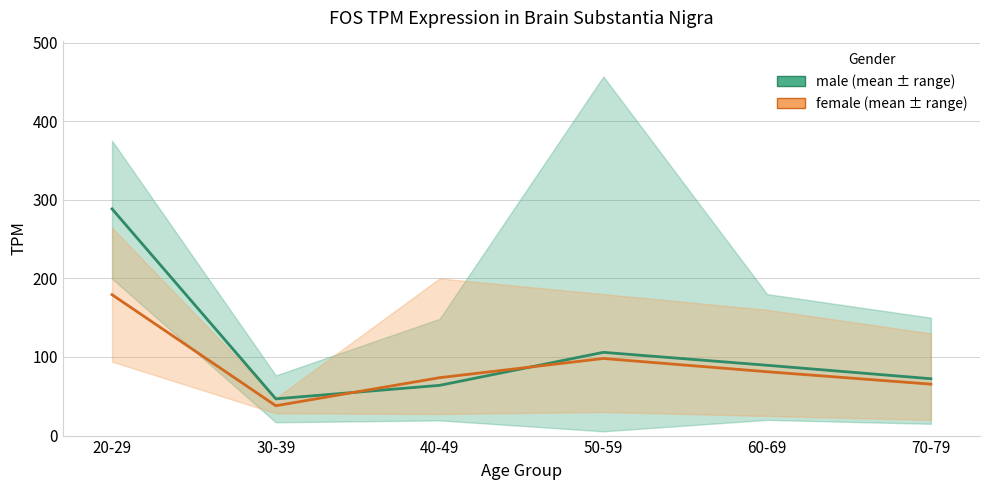

Does the chart have visible grid lines?

Yes